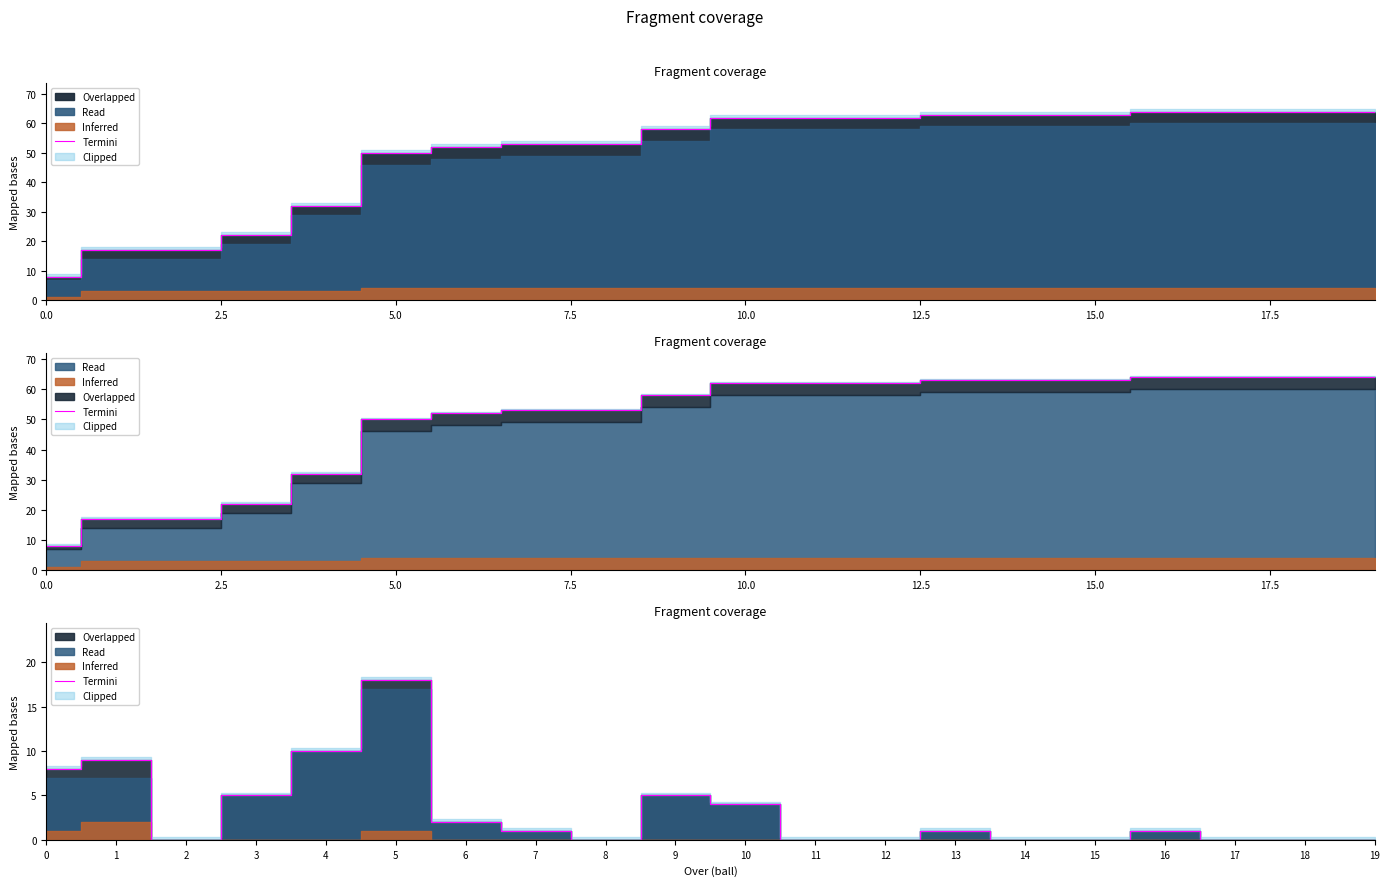

What is the value of the 5th point from the left?

10